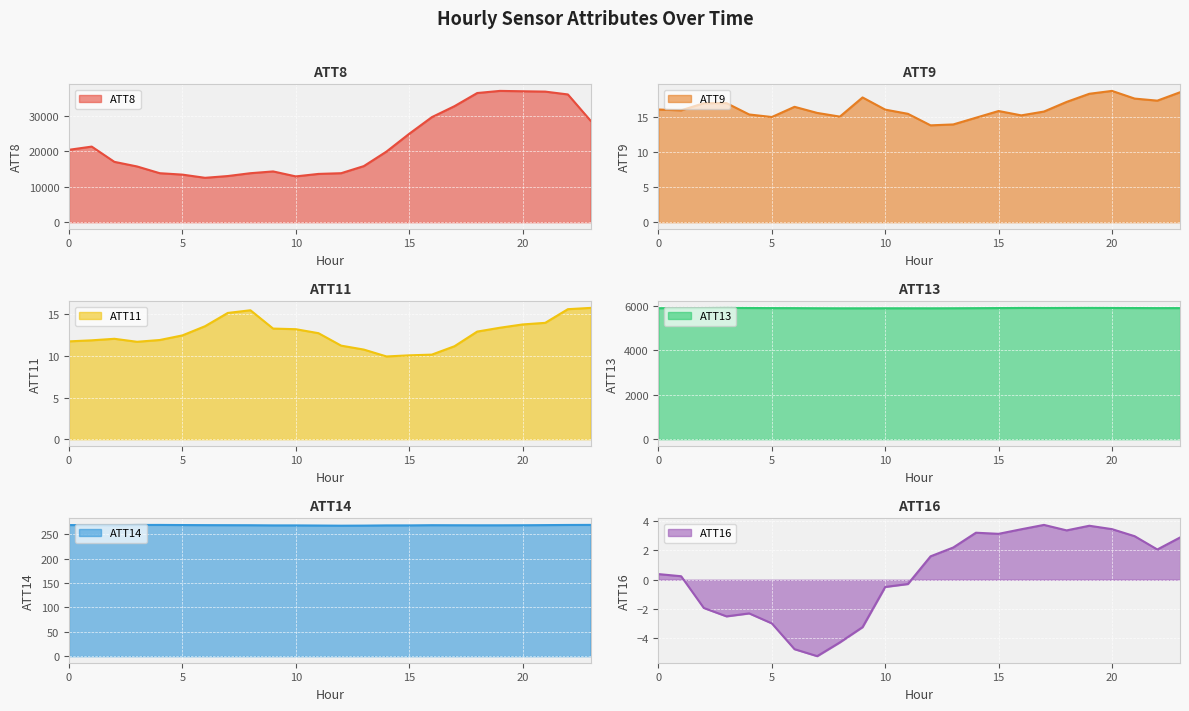

How many values in the ATT16 series are below 1?

12